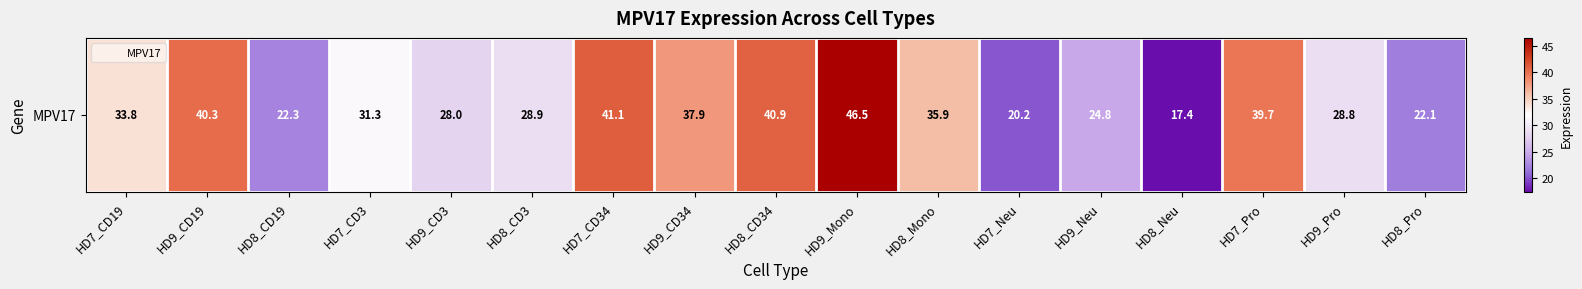

How many data points does each series have?

17